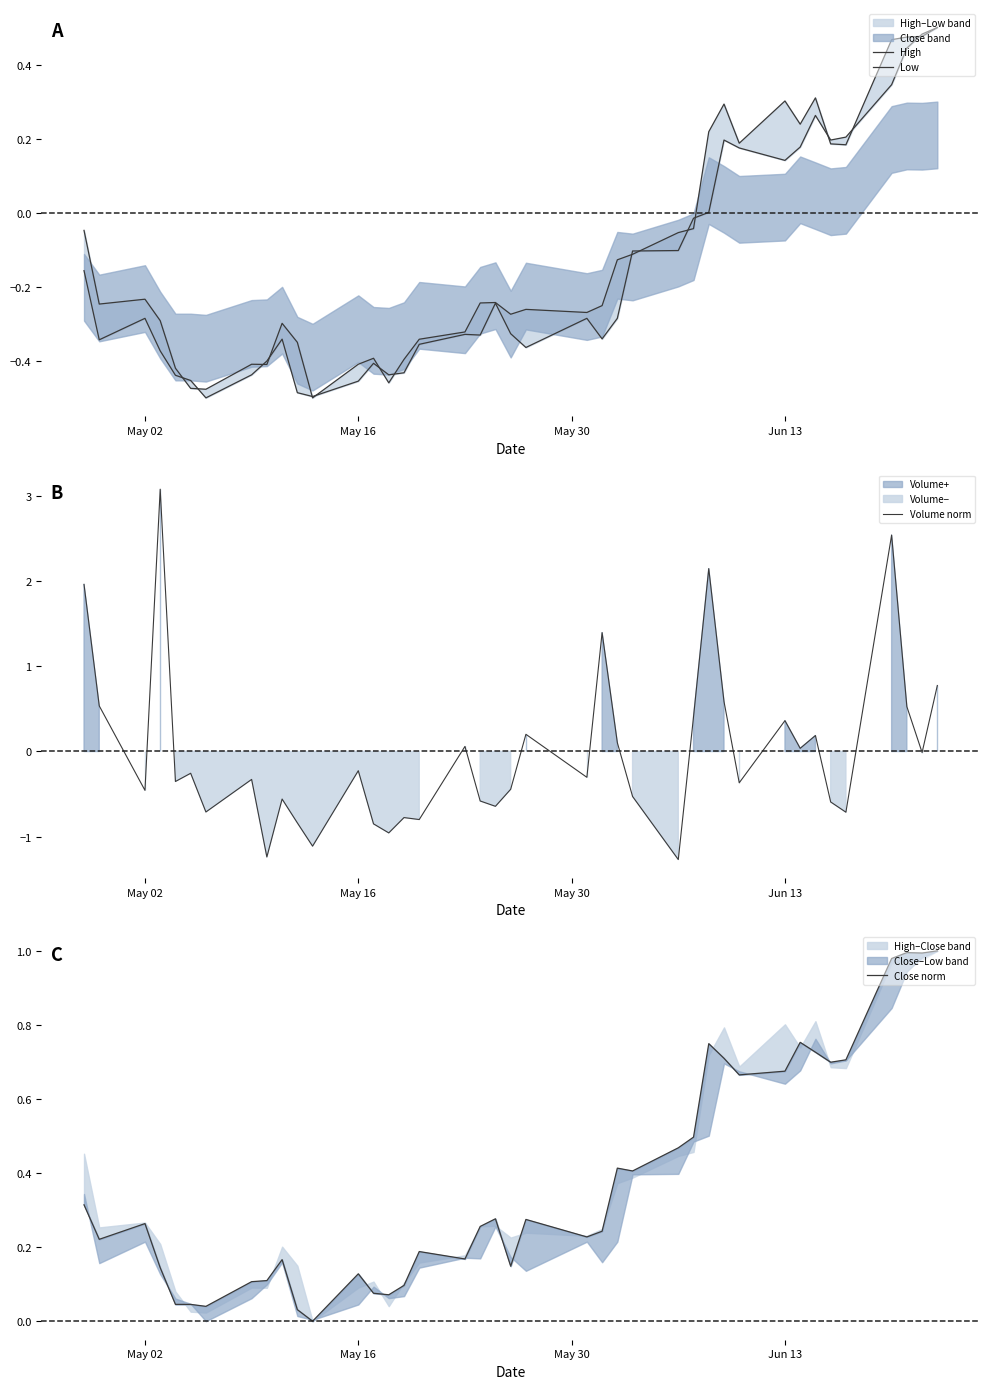

How many data points does each series have?

40